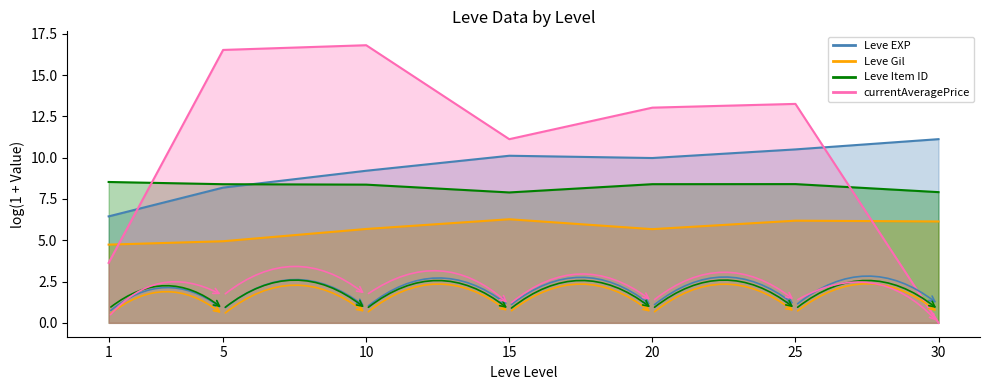

What is the sum of the Leve Gil values at 10 and 15?

12.0